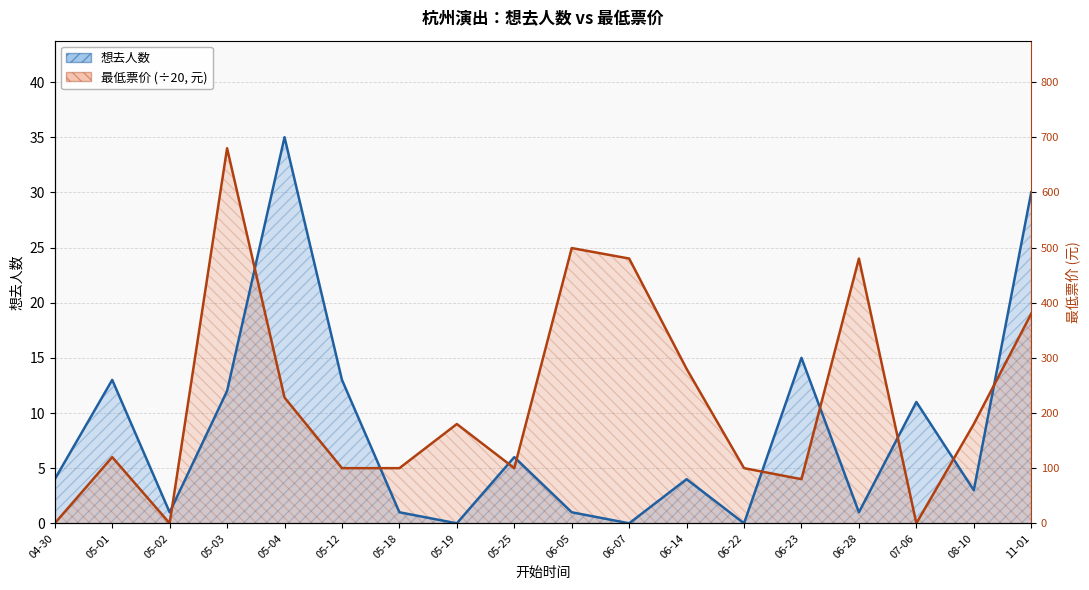

What are all the series names shown in the legend?

想去人数, 最低票价